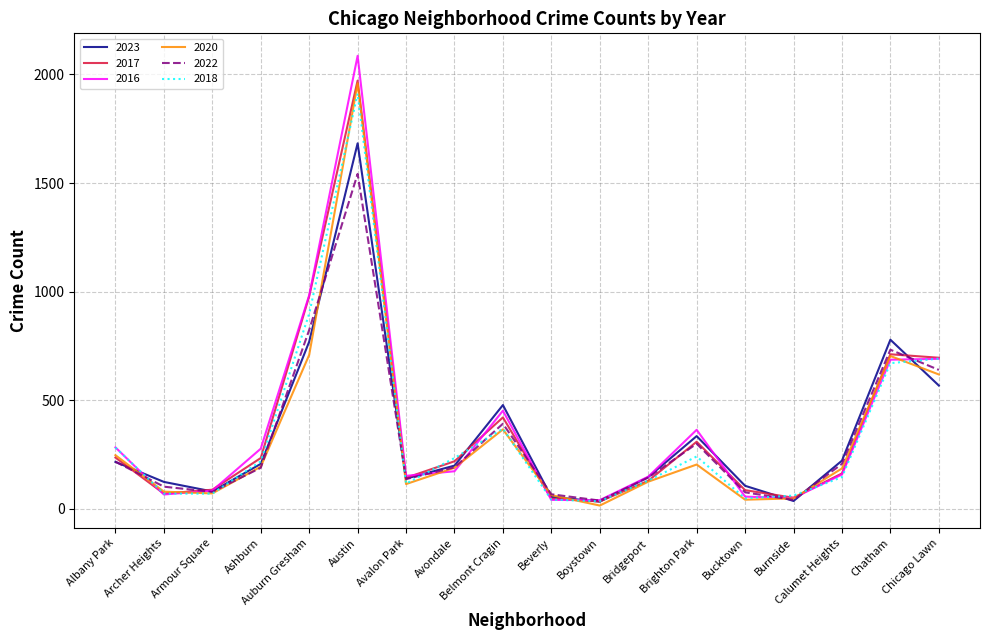

The value of 2017 at Avalon Park is 213. True or false?

False